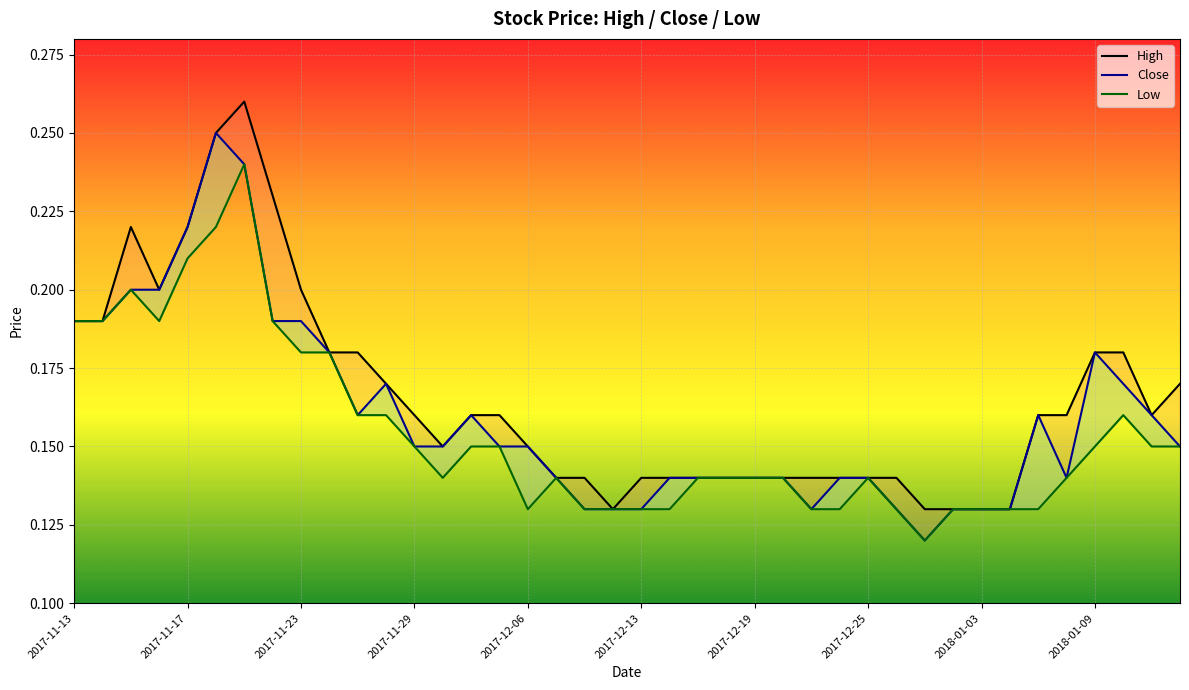

True or false: Low has a value of 0.3 at 11.

False